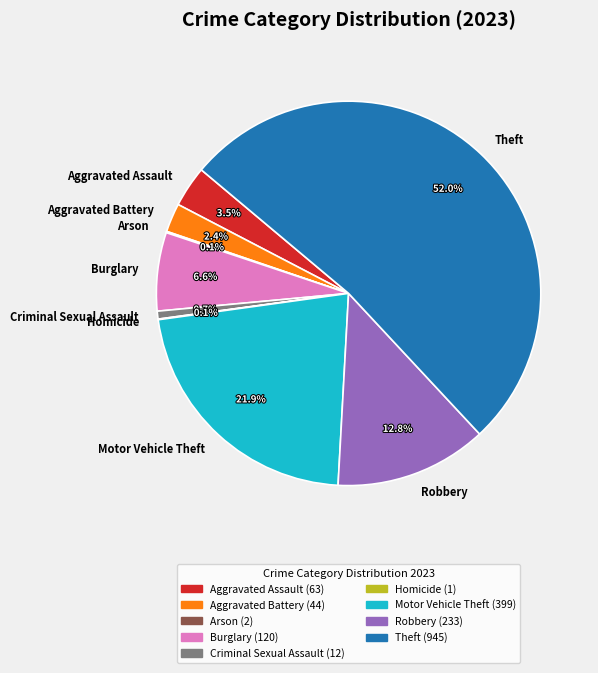

Is Theft the majority of the pie?

Yes